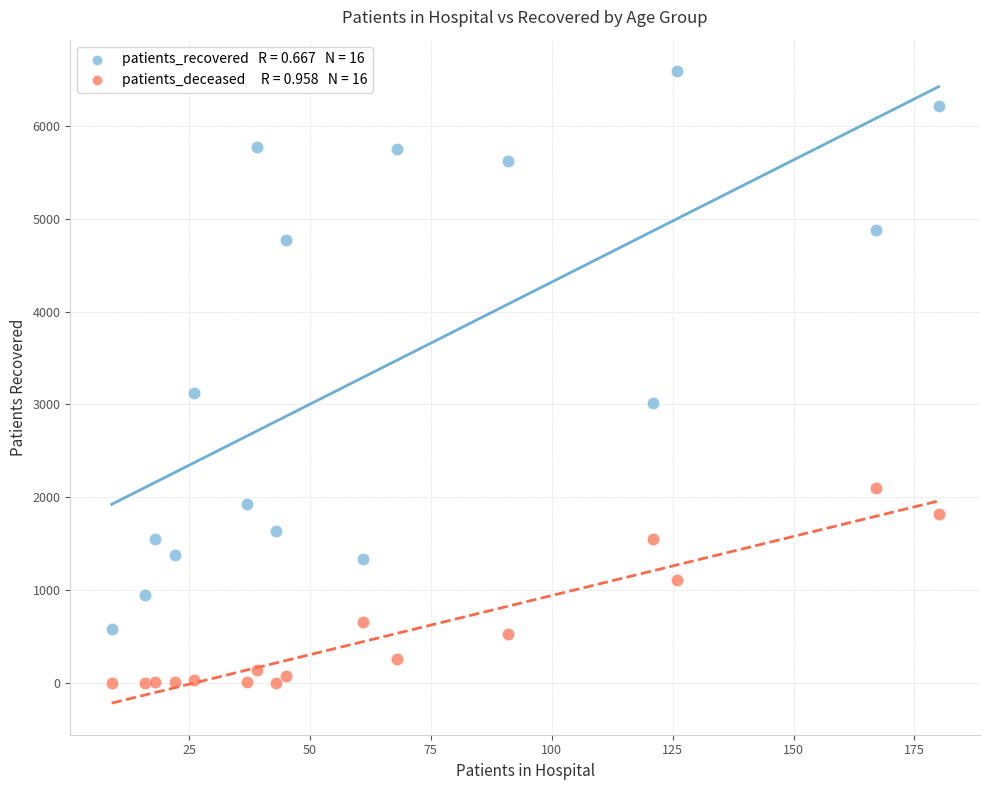

Across all data points, what is the range of X values (max minus min)?

171